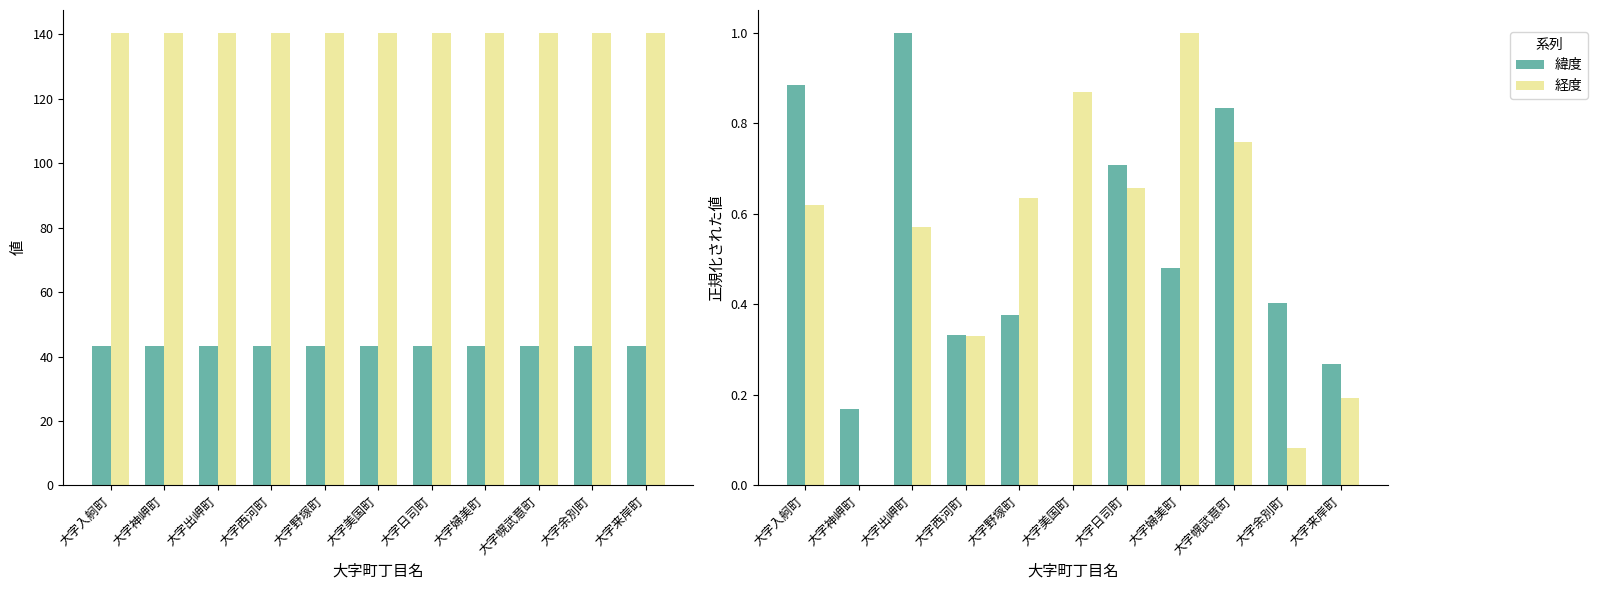

True or false: 緯度 has a value of 1.1 at 大字日司町.

False